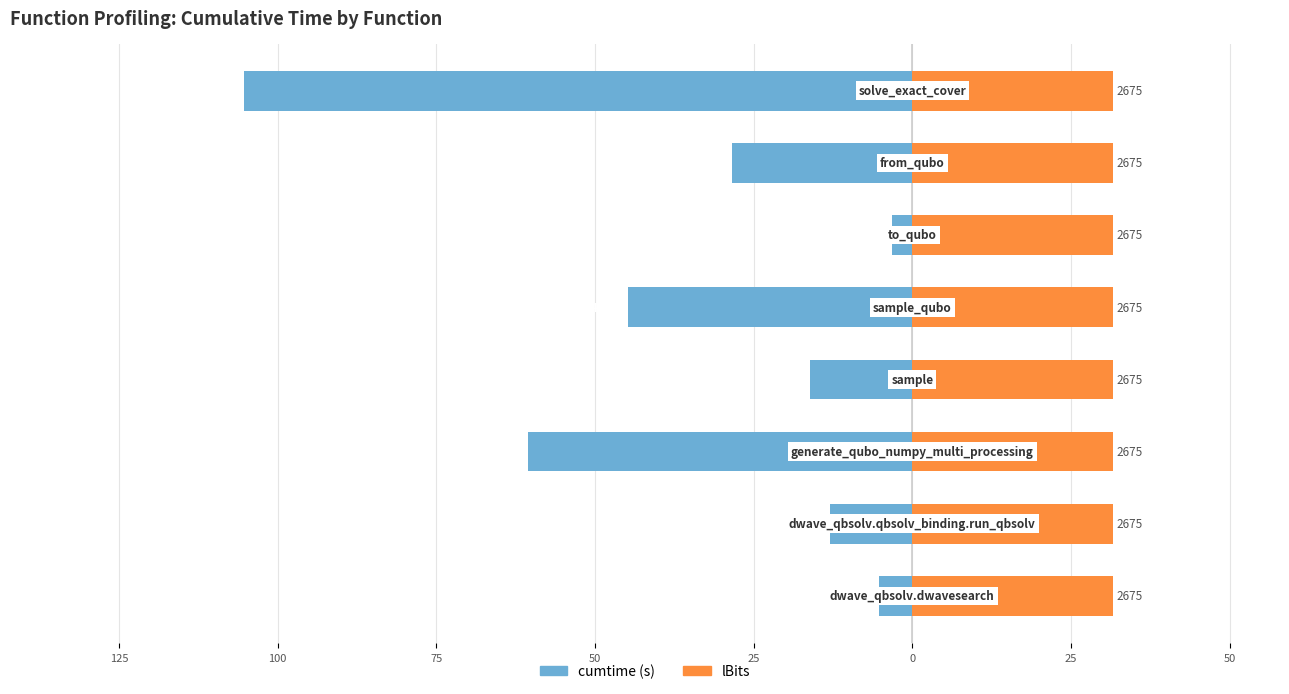

Count the number of data series in this chart.

2